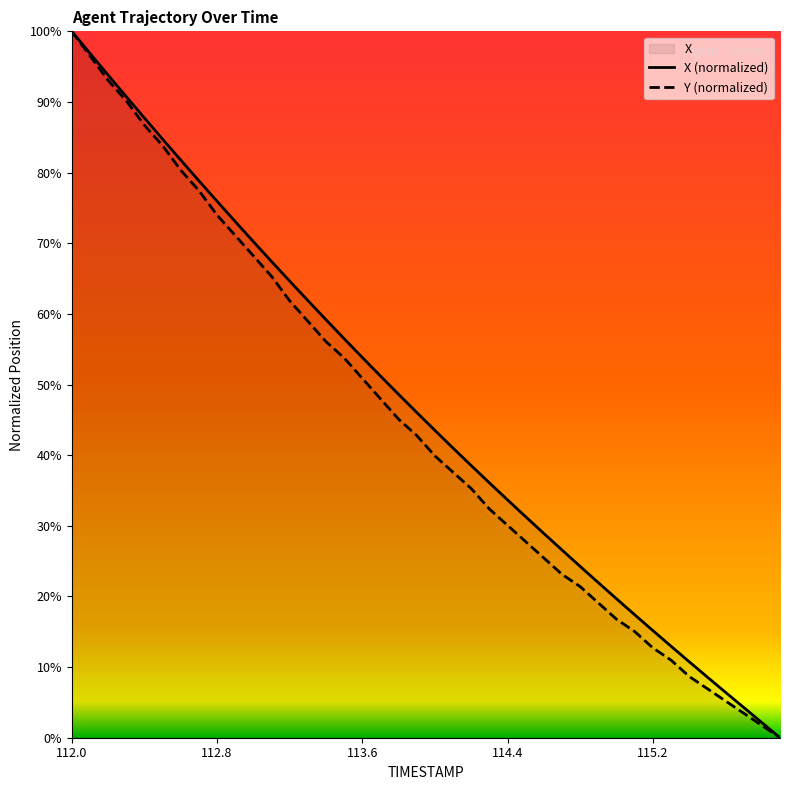

What position from the left is 115.0?

31